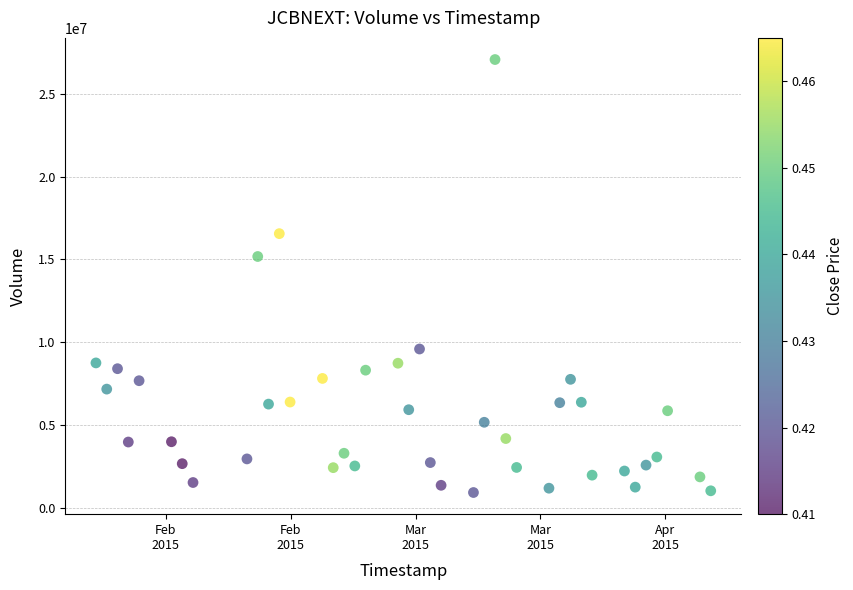

What is the range of Y values (max minus min)?

26173300